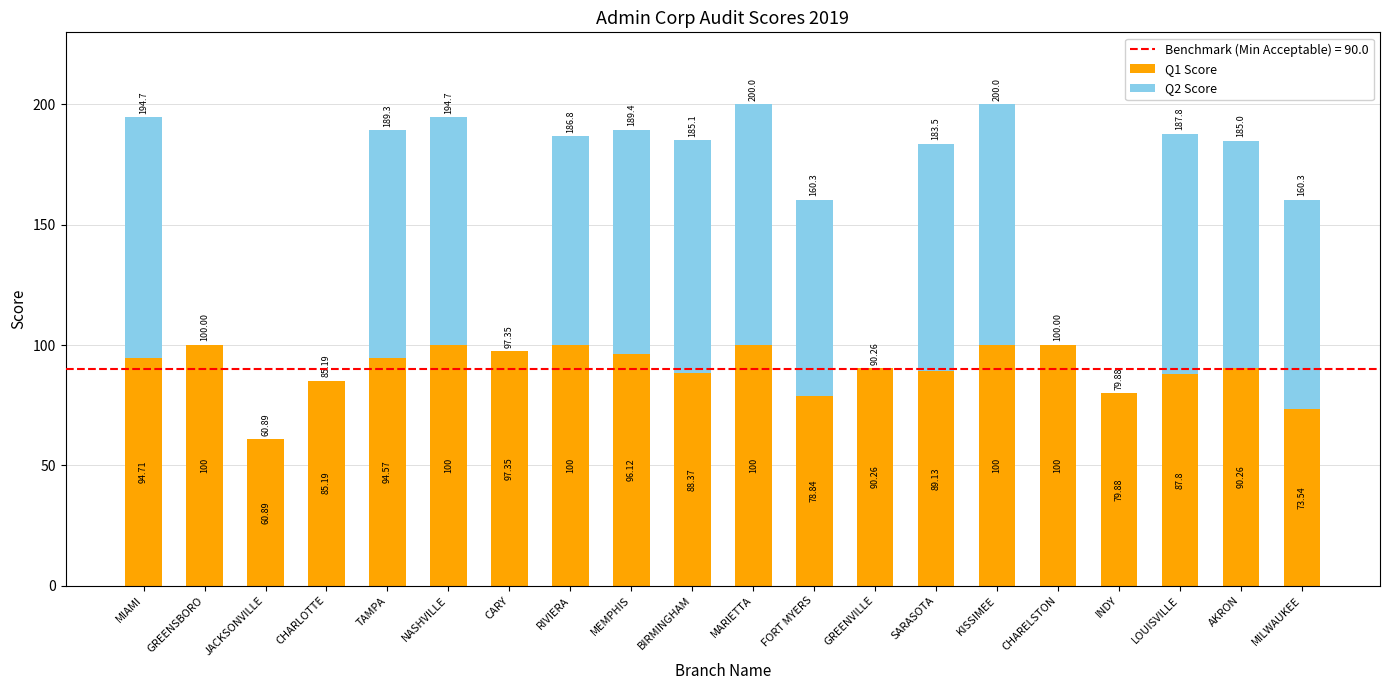

How many categories are shown in the chart?

20